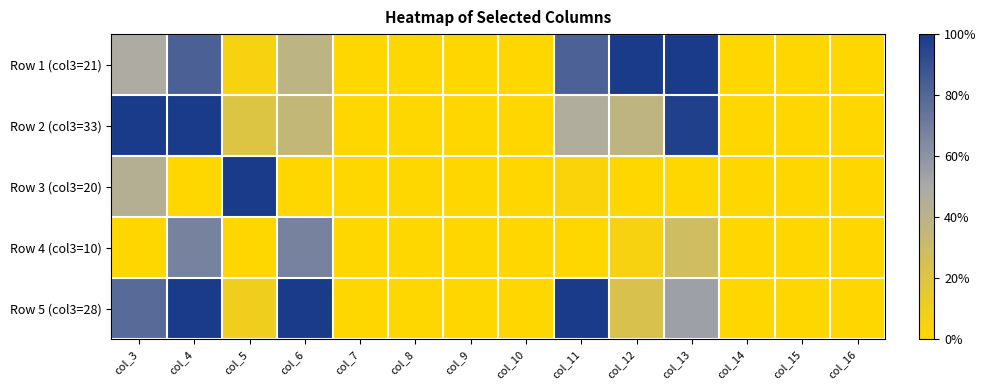

Between col_12 and col_13, which is larger?

col_12